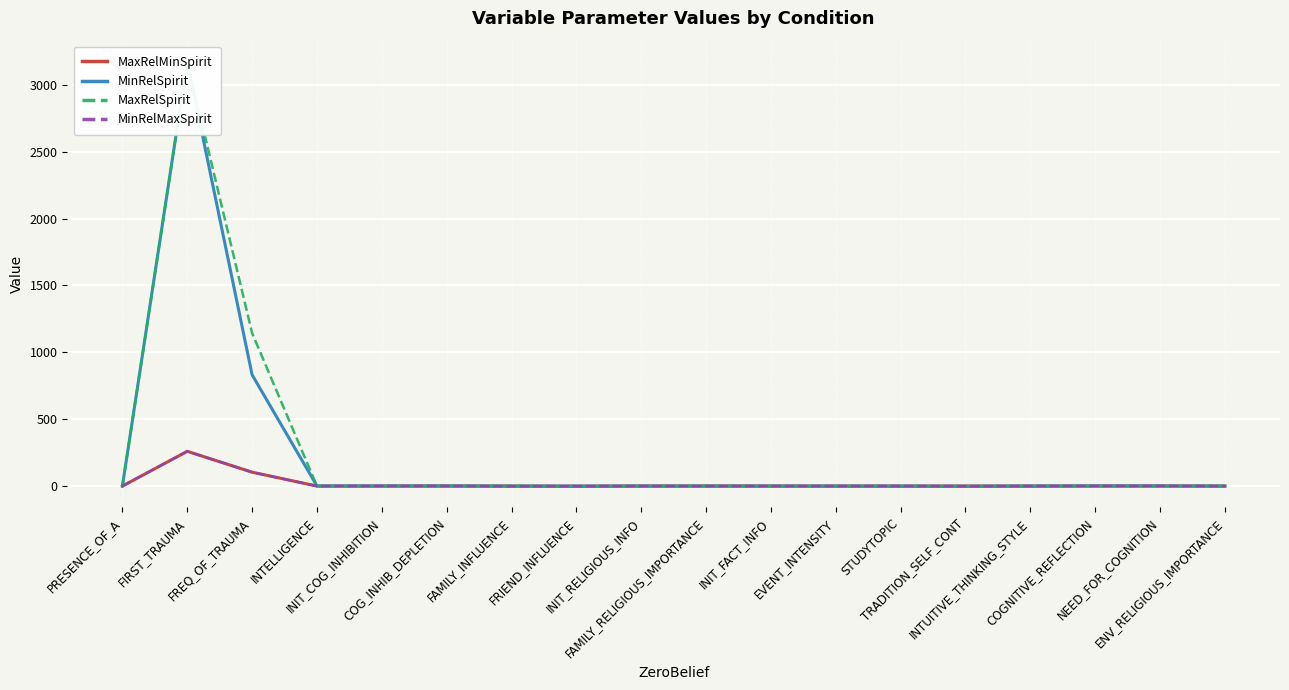

Is the value of MinRelMaxSpirit at INTUITIVE_THINKING_STYLE greater than the value of MinRelSpirit at ENV_RELIGIOUS_IMPORTANCE?

Yes